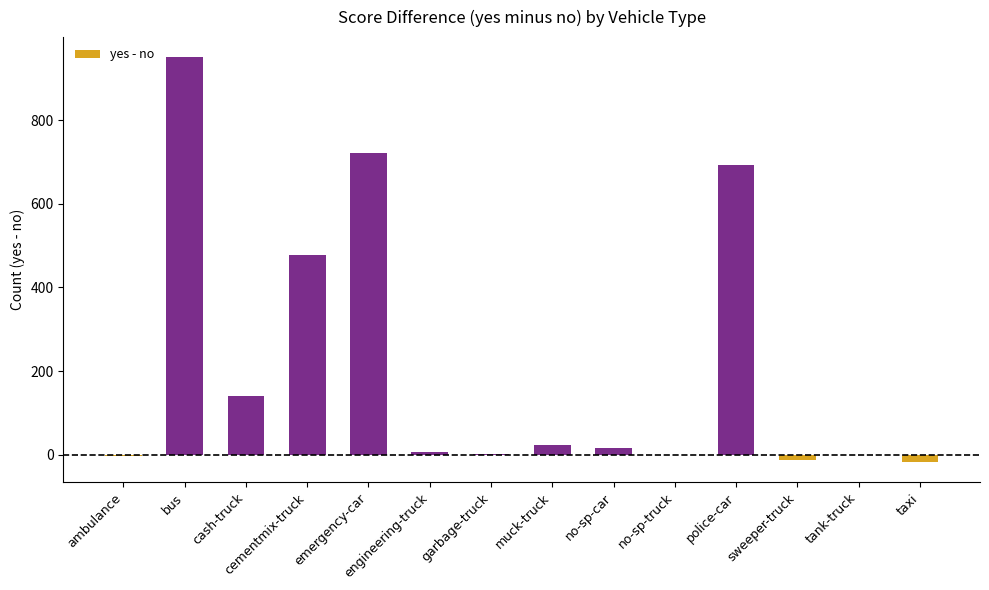

What is the sum of all values?

2996